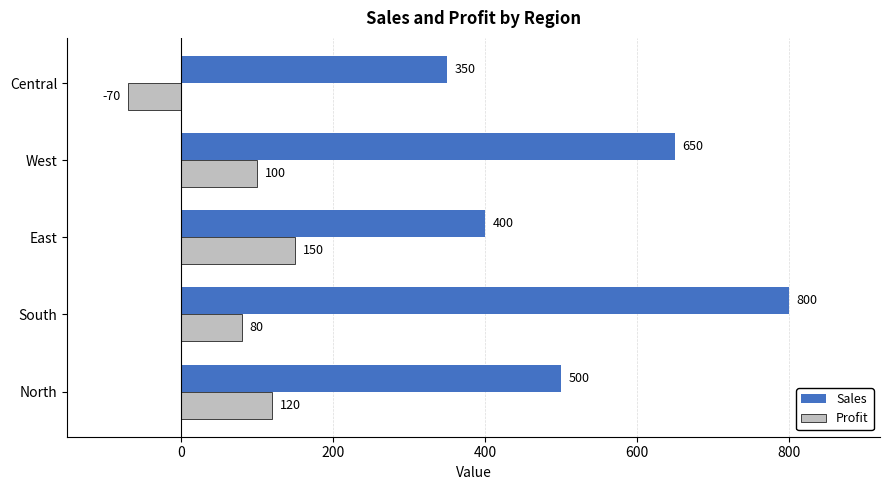

At how many categories does at least one series exceed 291?

5